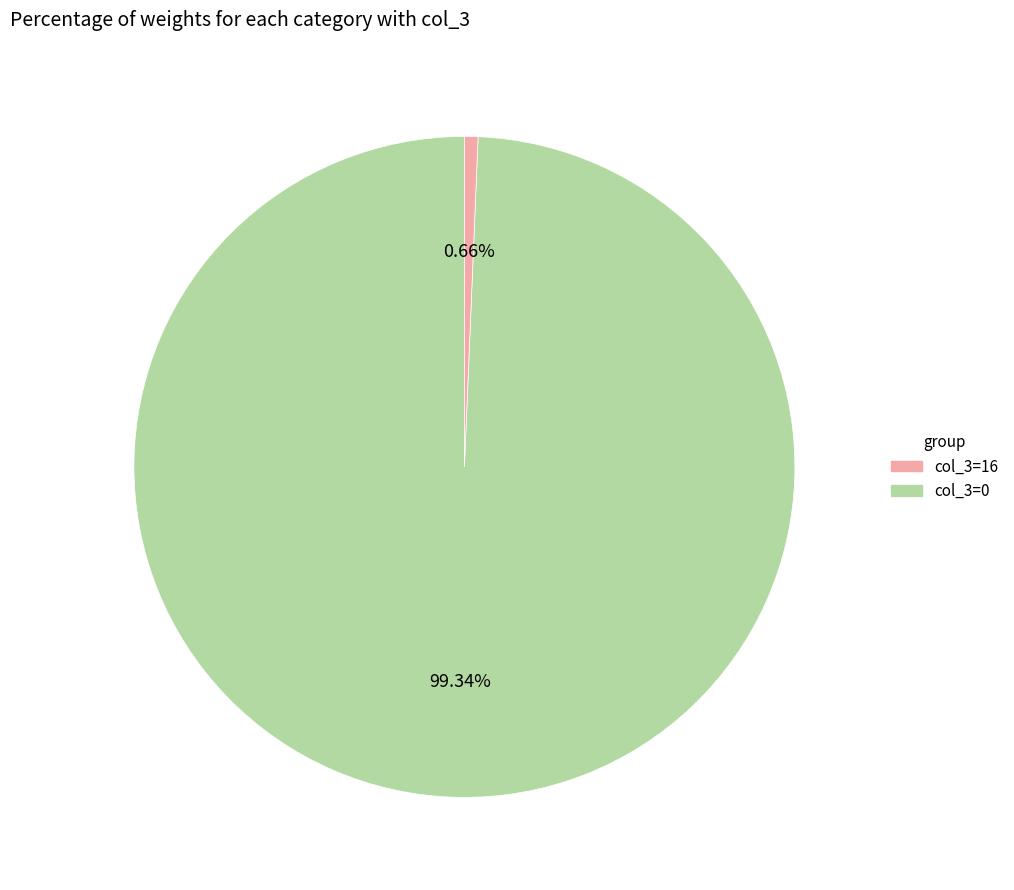

Count the number of slices in the pie.

2